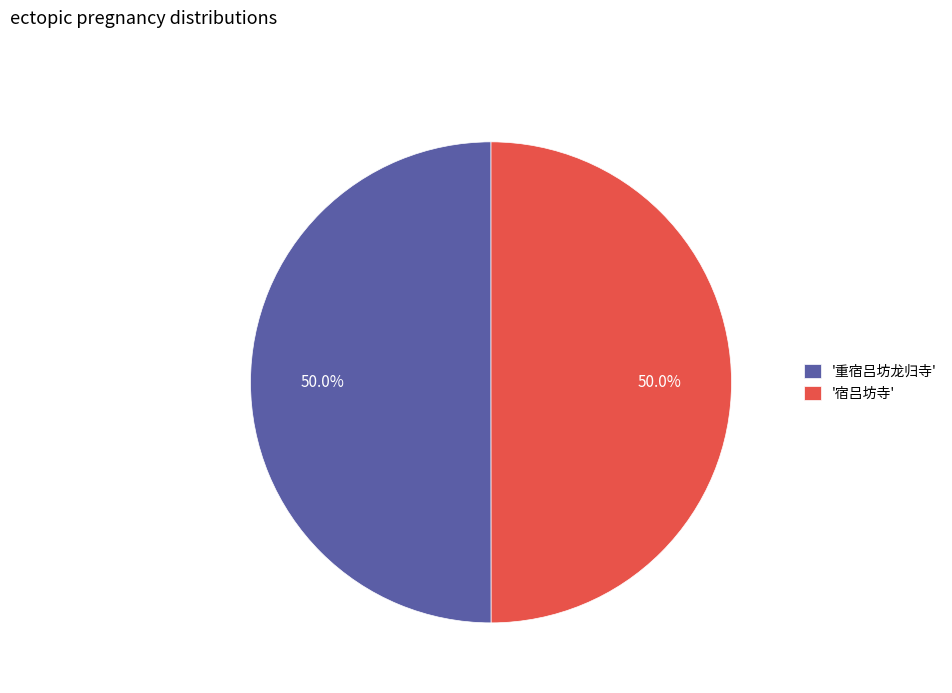

Approximately how many times larger is the value at '重宿吕坊龙归寺' compared to '宿吕坊寺'?

1.0